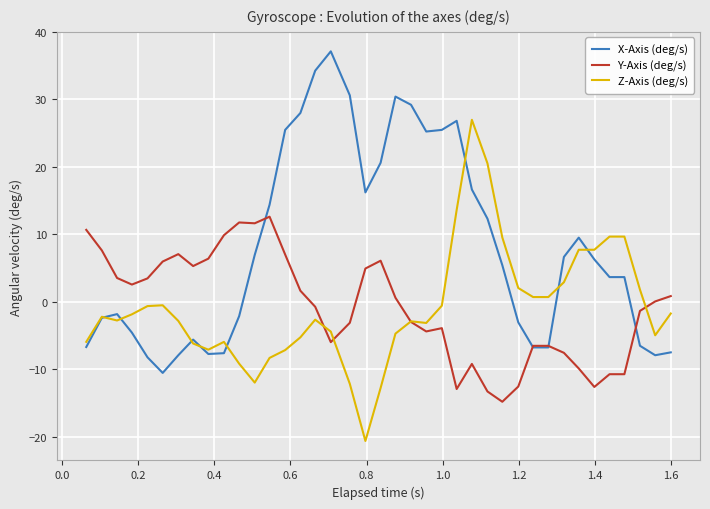

What is the lowest value of the X-Axis (deg/s) series?

-10.6